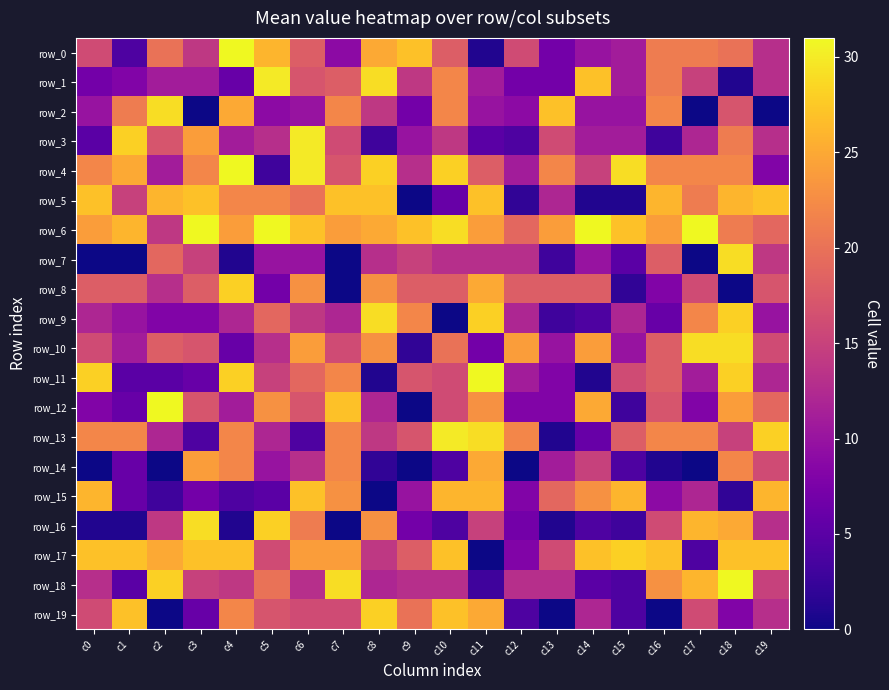

Read the row_0 value at c12, to the nearest 5.

15